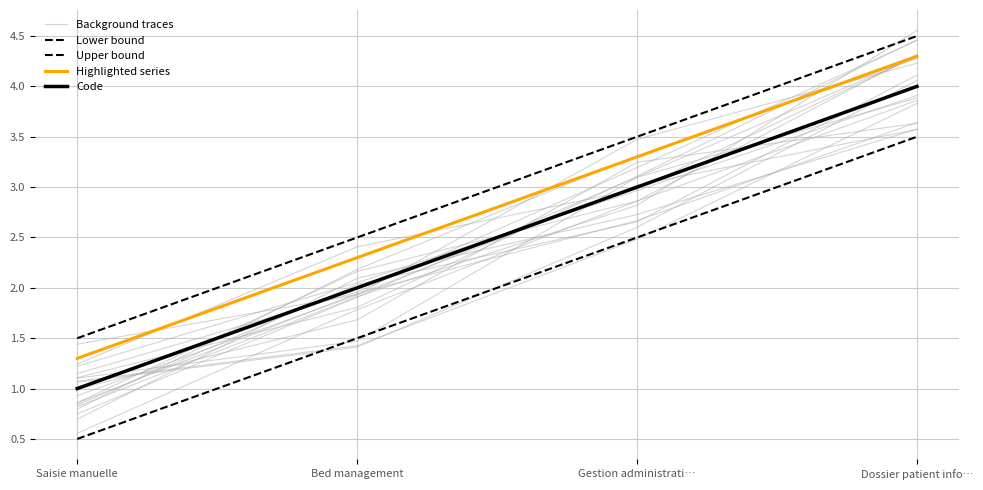

Which series has the widest spread of values?

Background traces